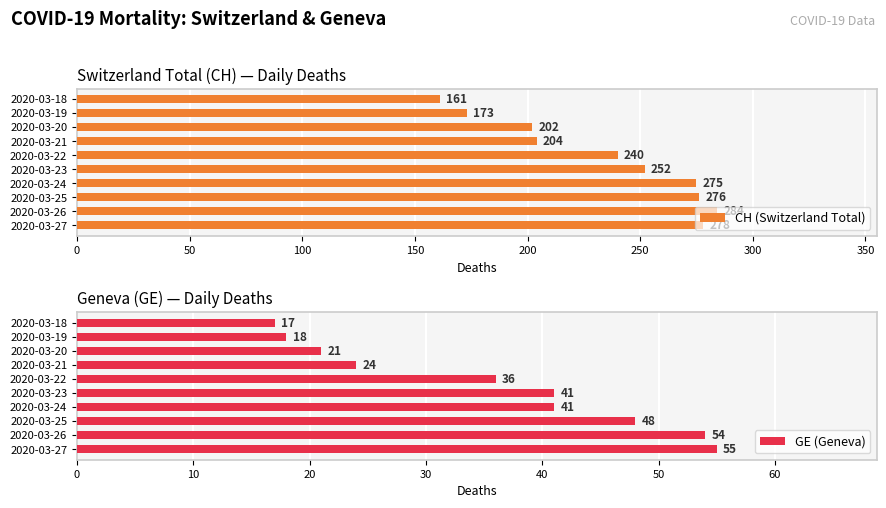

Are the bars horizontal?

Yes